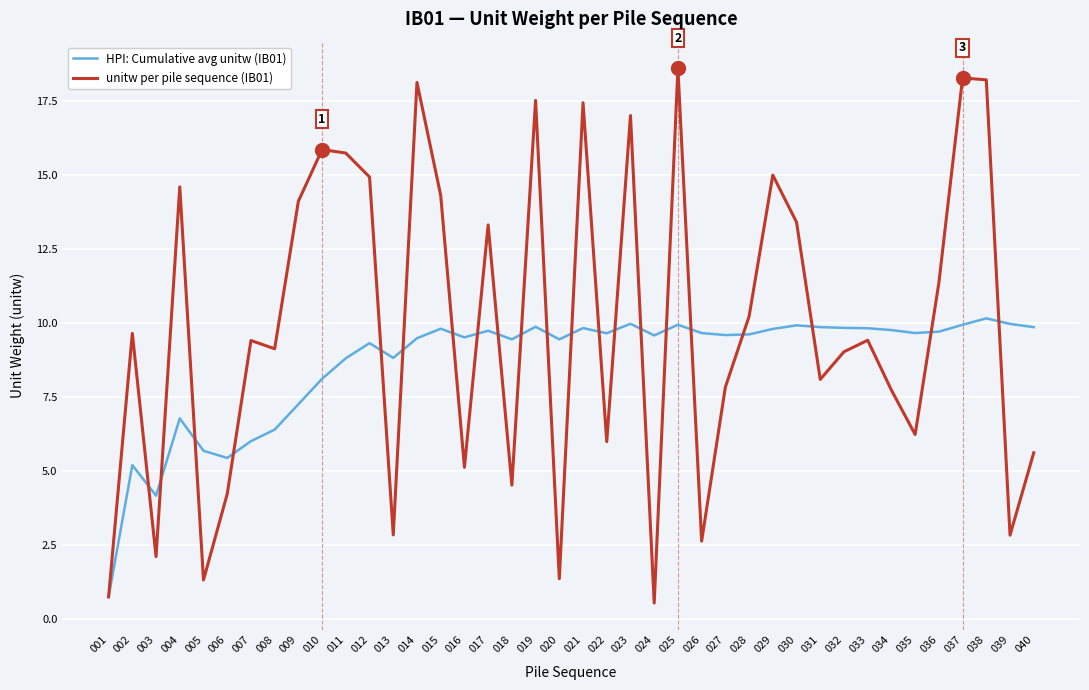

True or false: unitw per pile sequence (IB01) and HPI: Cumulative avg unitw (IB01) intersect in this chart.

True